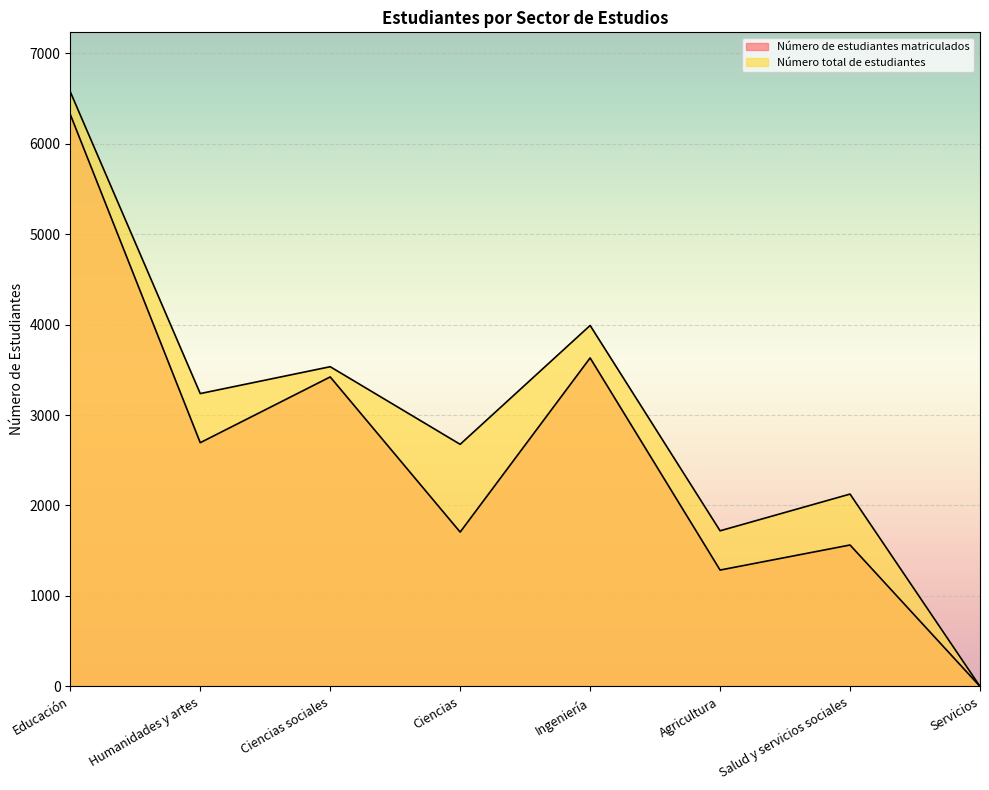

Reading left to right, transcribe all the data shown in this chart.

Número de estudiantes matriculados: 6323	2694	3421	1706	3631	1286	1563	0
Número total de estudiantes: 6573	3237	3534	2676	3990	1720	2126	0